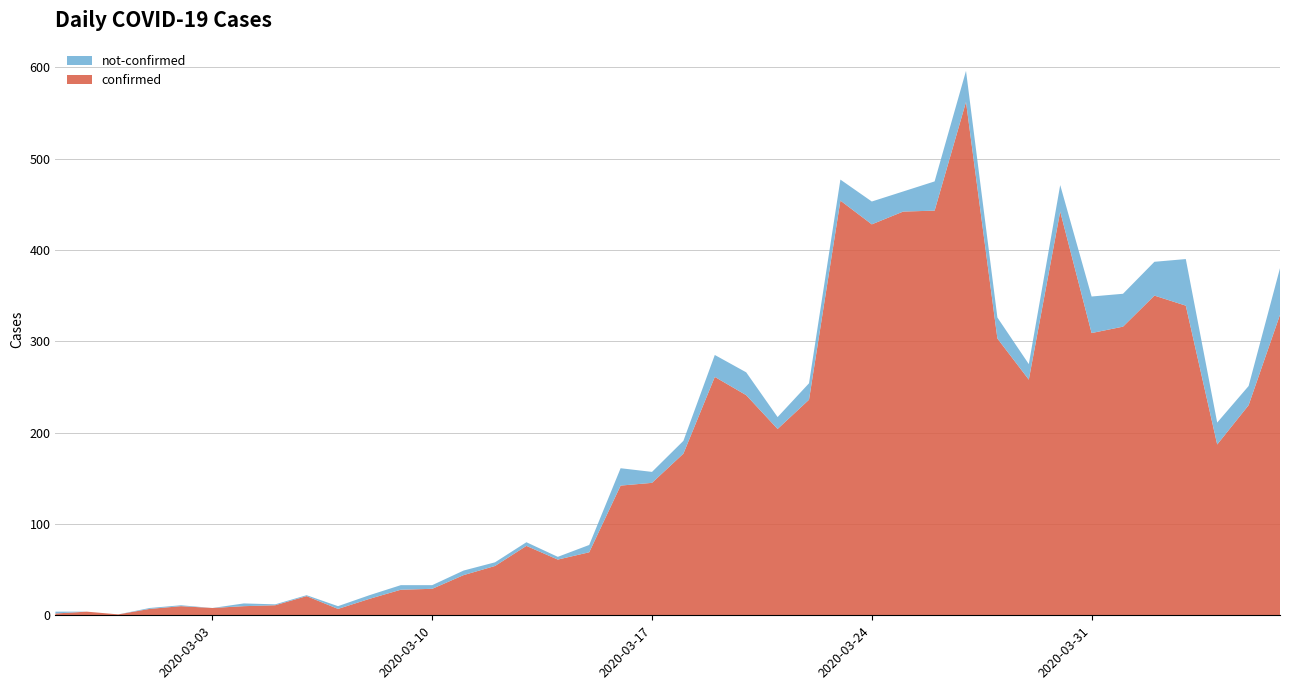

Reading left to right, extract all data points from this chart.

confirmed: 2020-02-27=2	2020-02-28=4	2020-02-29=1	2020-03-01=7	2020-03-02=10	2020-03-03=8	2020-03-04=10	2020-03-05=11	2020-03-06=21	2020-03-07=7	2020-03-08=18	2020-03-09=28	2020-03-10=29	2020-03-11=44	2020-03-12=54	2020-03-13=76	2020-03-14=61	2020-03-15=69	2020-03-16=142	2020-03-17=145	2020-03-18=177	2020-03-19=261	2020-03-20=241	2020-03-21=204	2020-03-22=236	2020-03-23=454	2020-03-24=428	2020-03-25=442	2020-03-26=443	2020-03-27=562	2020-03-28=303	2020-03-29=258	2020-03-30=442	2020-03-31=309	2020-04-01=316	2020-04-02=350	2020-04-03=339	2020-04-04=187	2020-04-05=230	2020-04-06=329
not-confirmed: 2020-02-27=2	2020-02-28=0	2020-02-29=0	2020-03-01=1	2020-03-02=1	2020-03-03=0	2020-03-04=3	2020-03-05=1	2020-03-06=1	2020-03-07=3	2020-03-08=4	2020-03-09=5	2020-03-10=4	2020-03-11=5	2020-03-12=4	2020-03-13=4	2020-03-14=3	2020-03-15=8	2020-03-16=19	2020-03-17=12	2020-03-18=14	2020-03-19=24	2020-03-20=25	2020-03-21=13	2020-03-22=18	2020-03-23=23	2020-03-24=25	2020-03-25=22	2020-03-26=32	2020-03-27=34	2020-03-28=23	2020-03-29=17	2020-03-30=29	2020-03-31=40	2020-04-01=36	2020-04-02=37	2020-04-03=51	2020-04-04=24	2020-04-05=21	2020-04-06=51